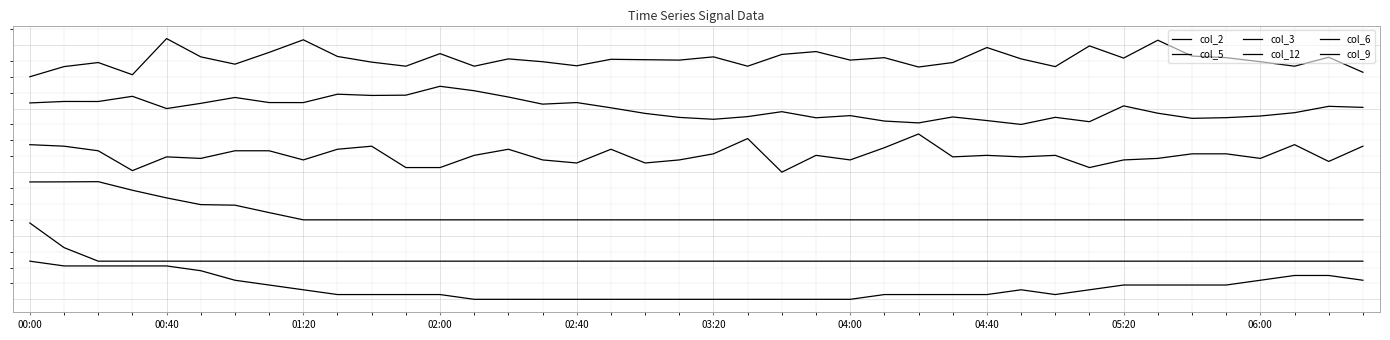

Does the chart display data point markers on the line(s)?

No